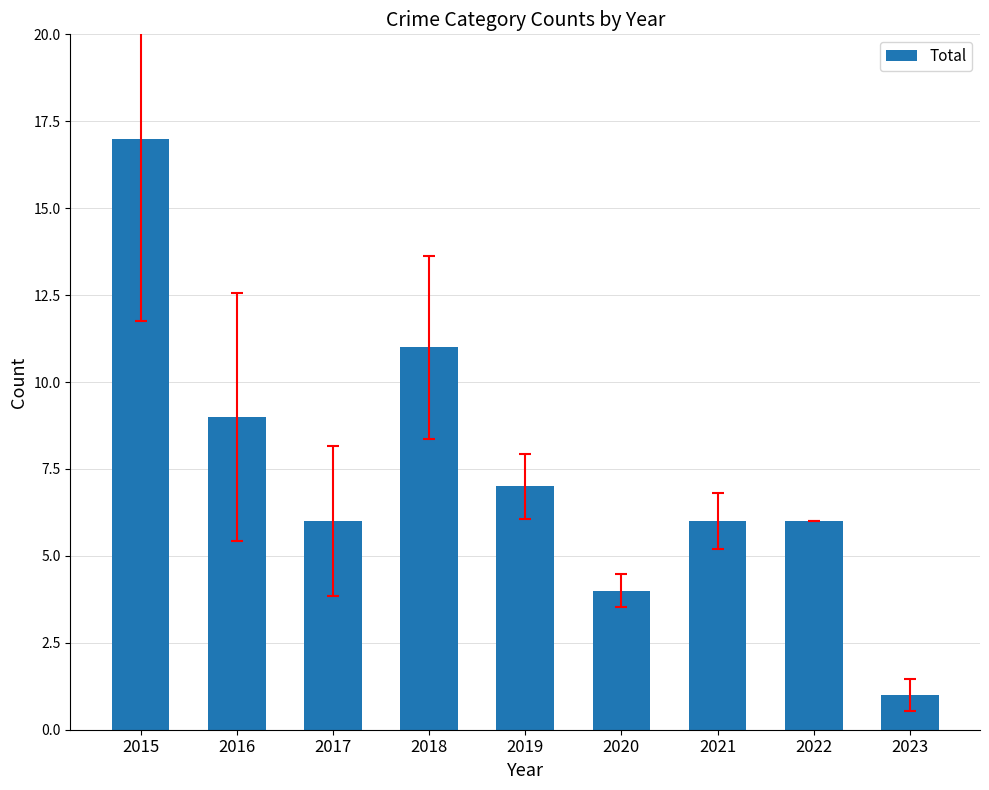

Are the bars grouped side by side (vs. stacked)?

No